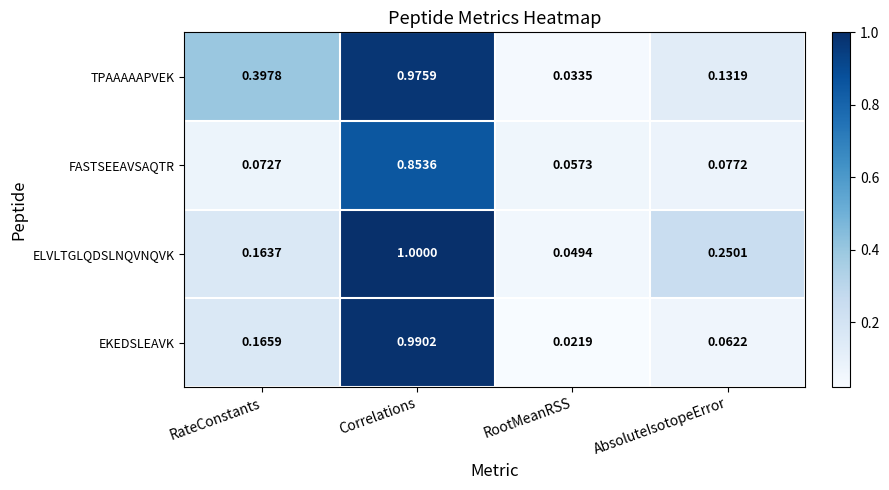

How many series are shown in this chart?

4